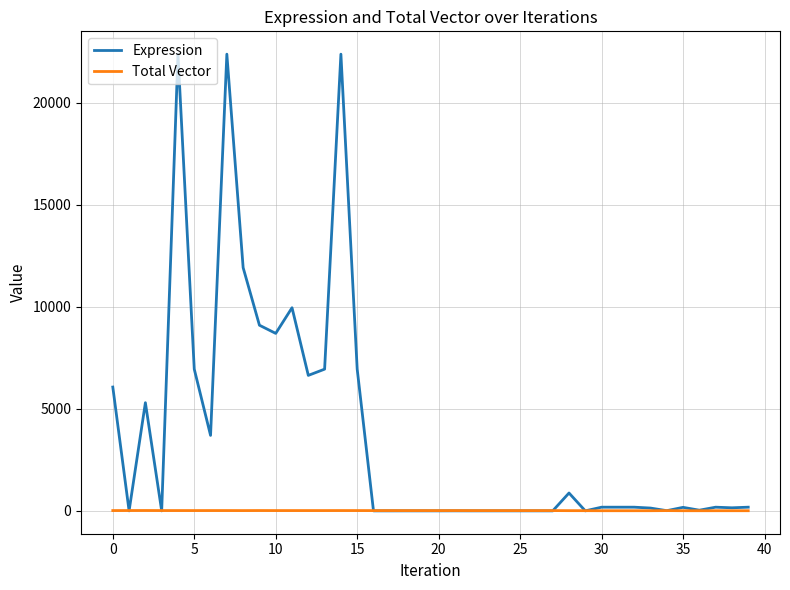

What is the greatest value displayed?

22376.7